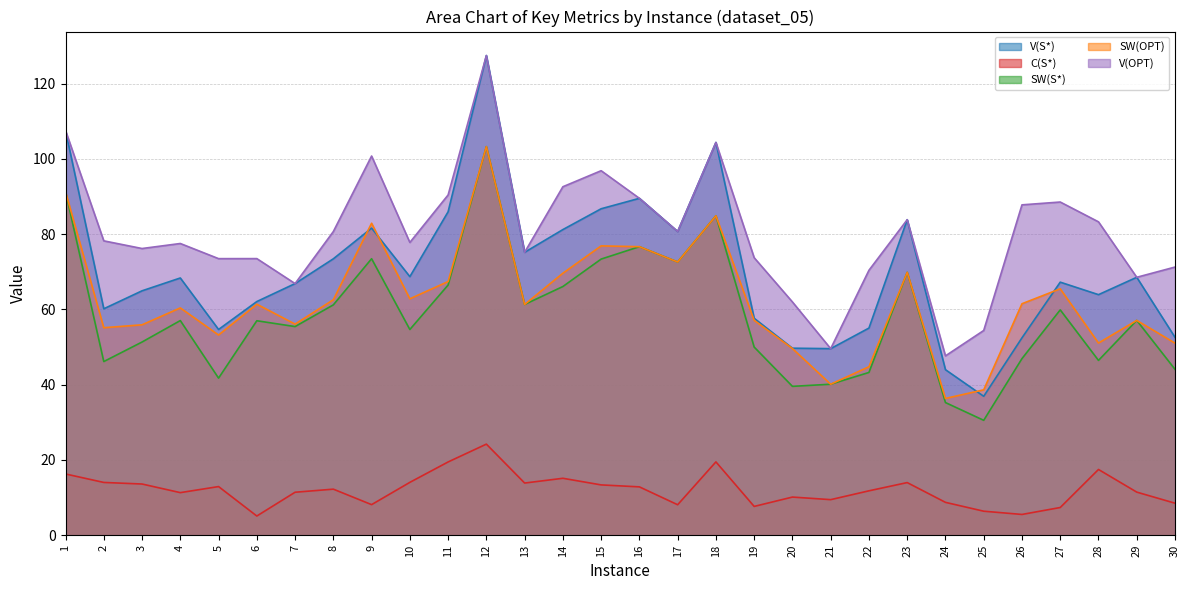

How many lines are shown in the chart?

5